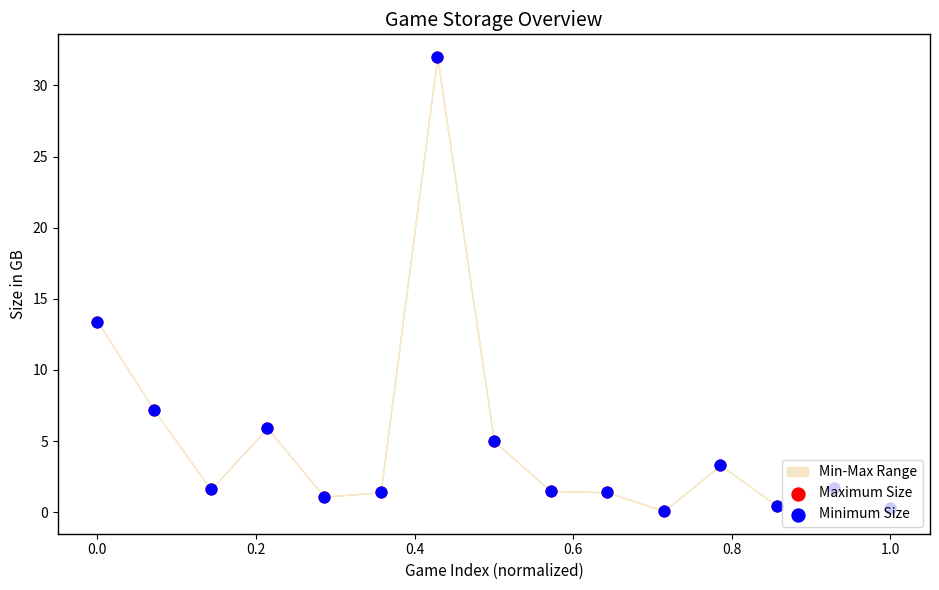

At how many categories does at least one series exceed 14?

1